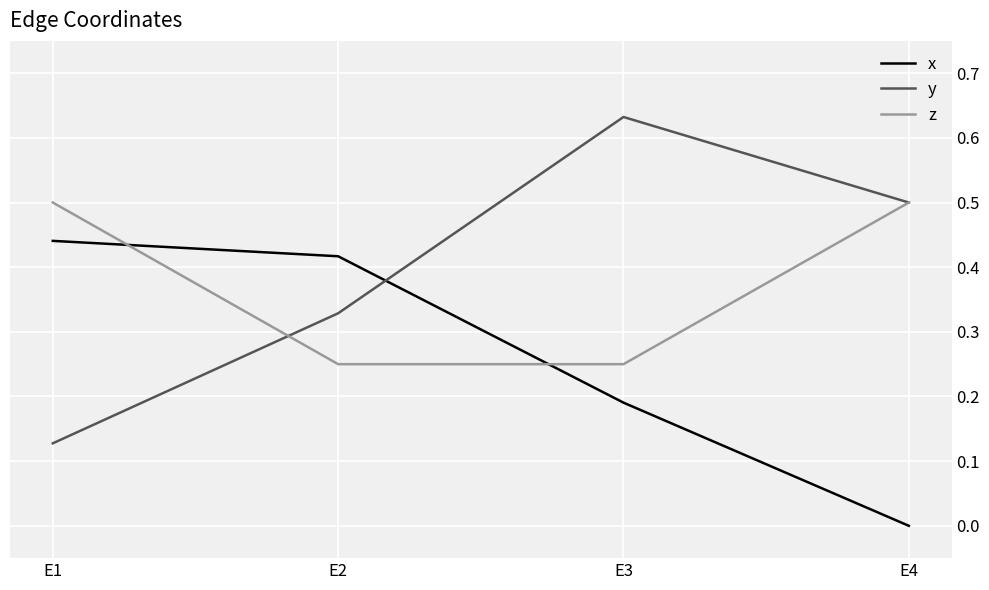

Which category has the lowest value across all series?

E4